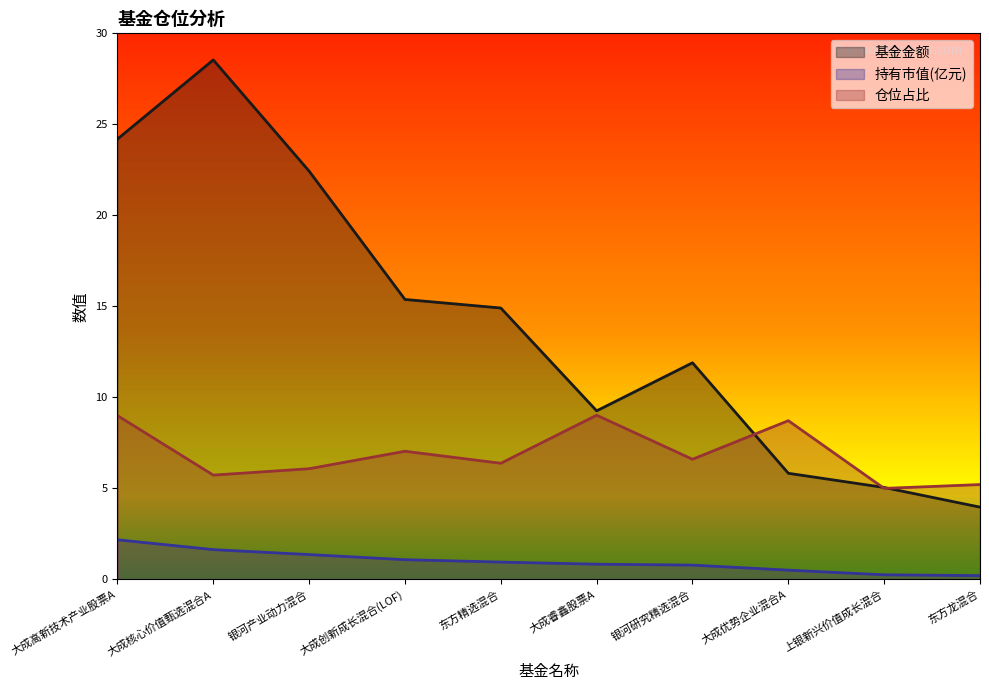

True or false: 仓位占比 and 持有市值(亿元) intersect in this chart.

False